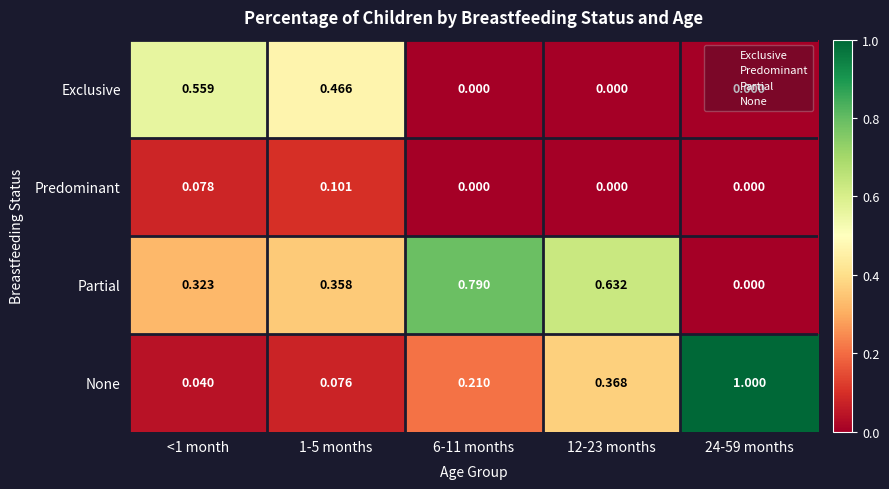

List the series in order of their overall mean, lowest first.

Predominant, Exclusive, None, Partial